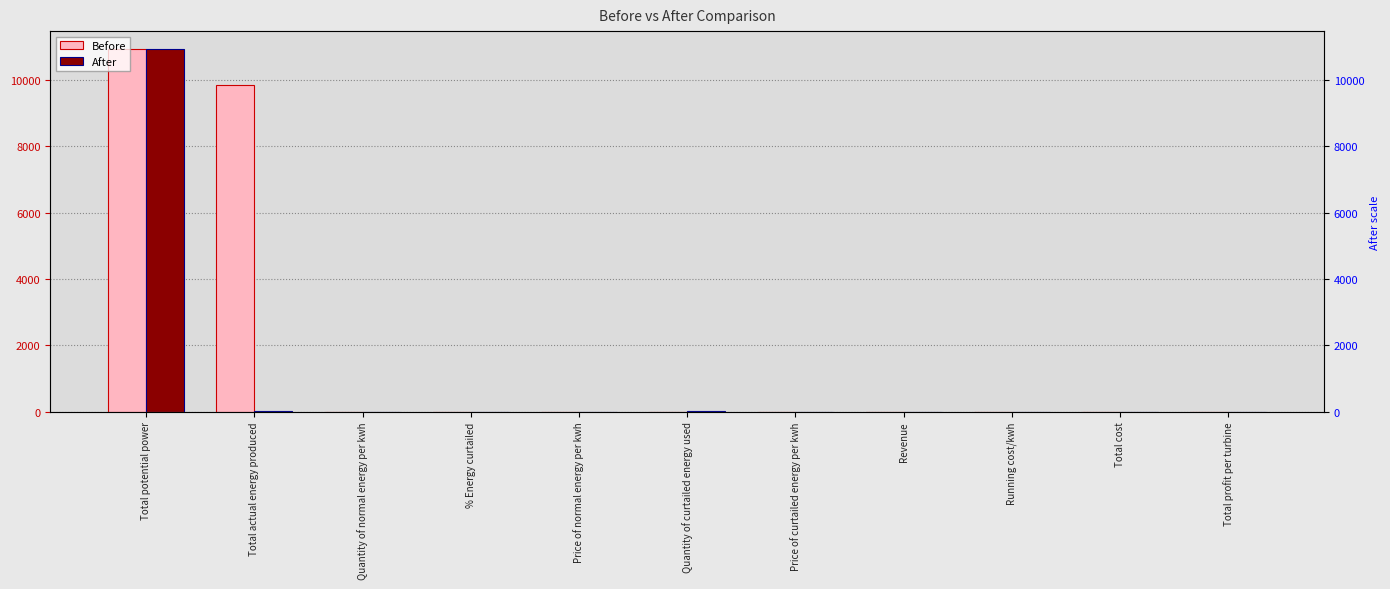

How many data points in After are less than 1?

5